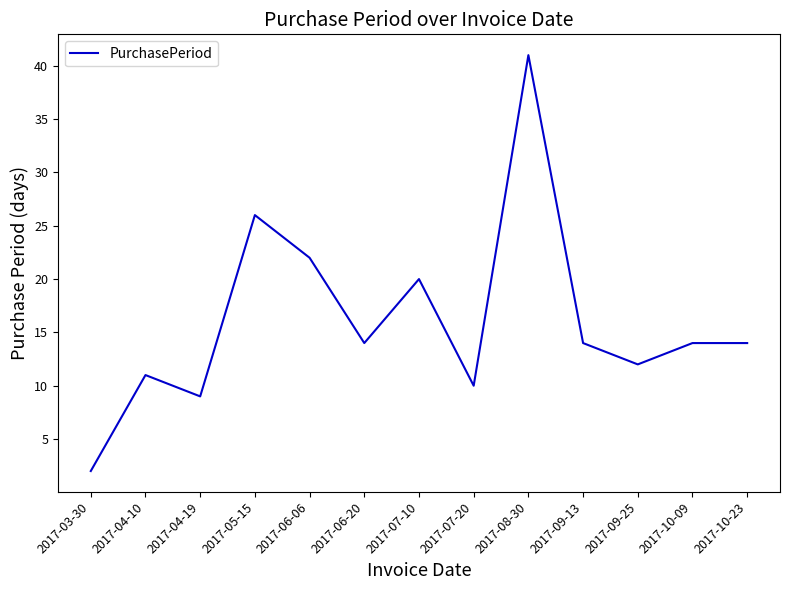

The value at 2017-04-19 is 9. True or false?

True